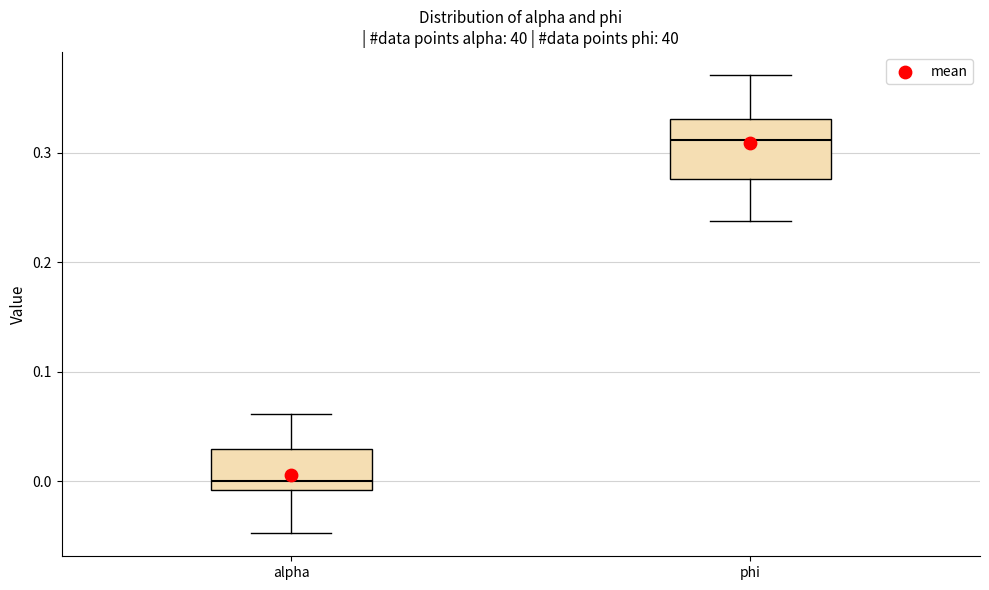

Which box's median line is the lowest?

alpha